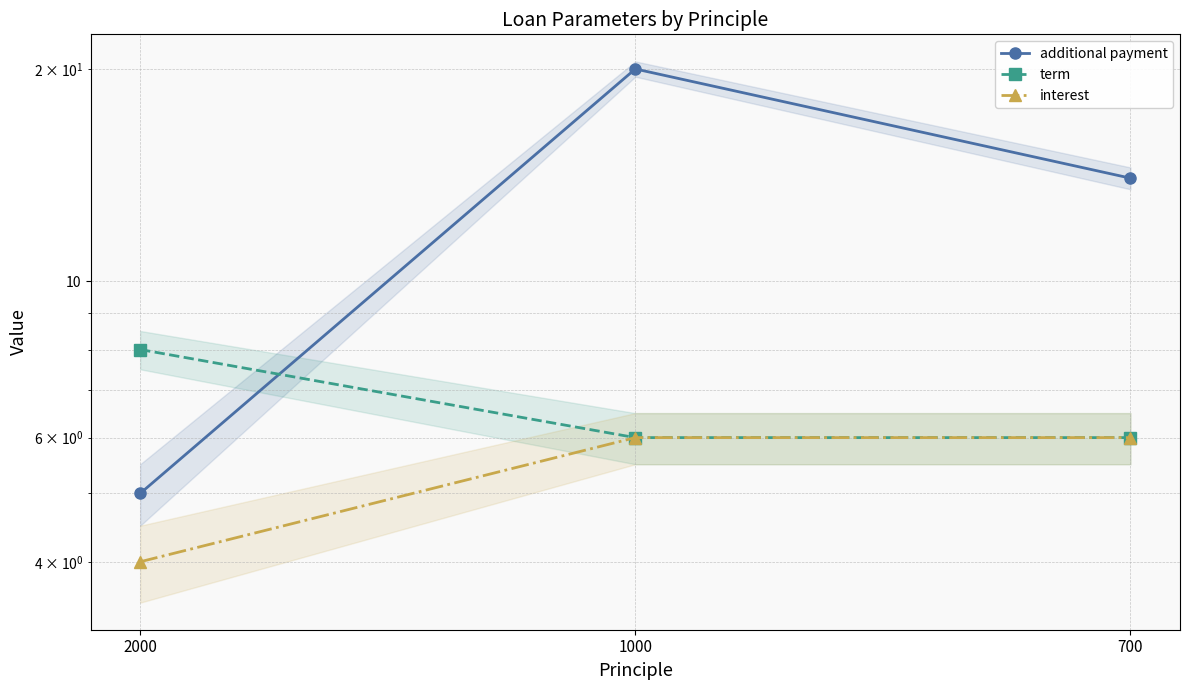

Is it true that term equals 9 at 700?

False